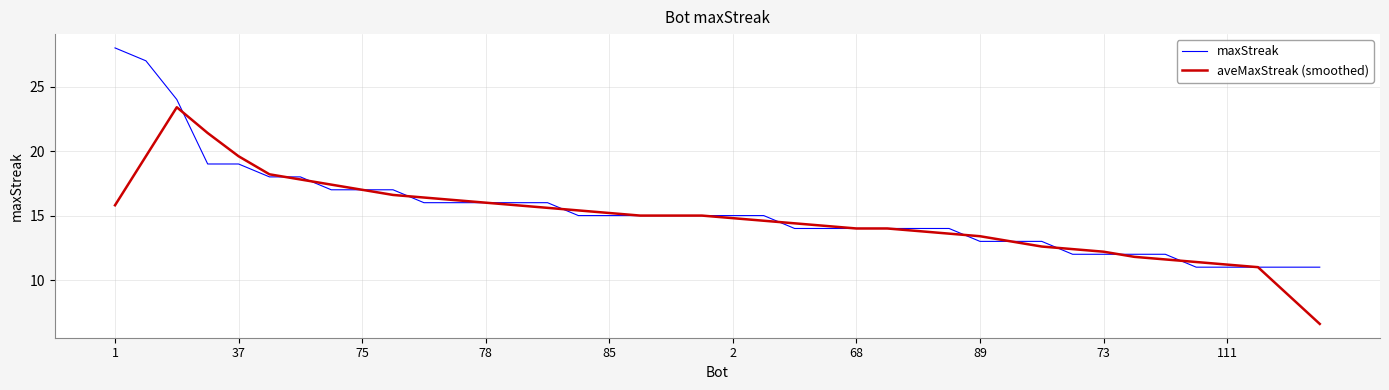

Rank the series by their maximum value, from lowest to highest.

aveMaxStreak (smoothed), maxStreak